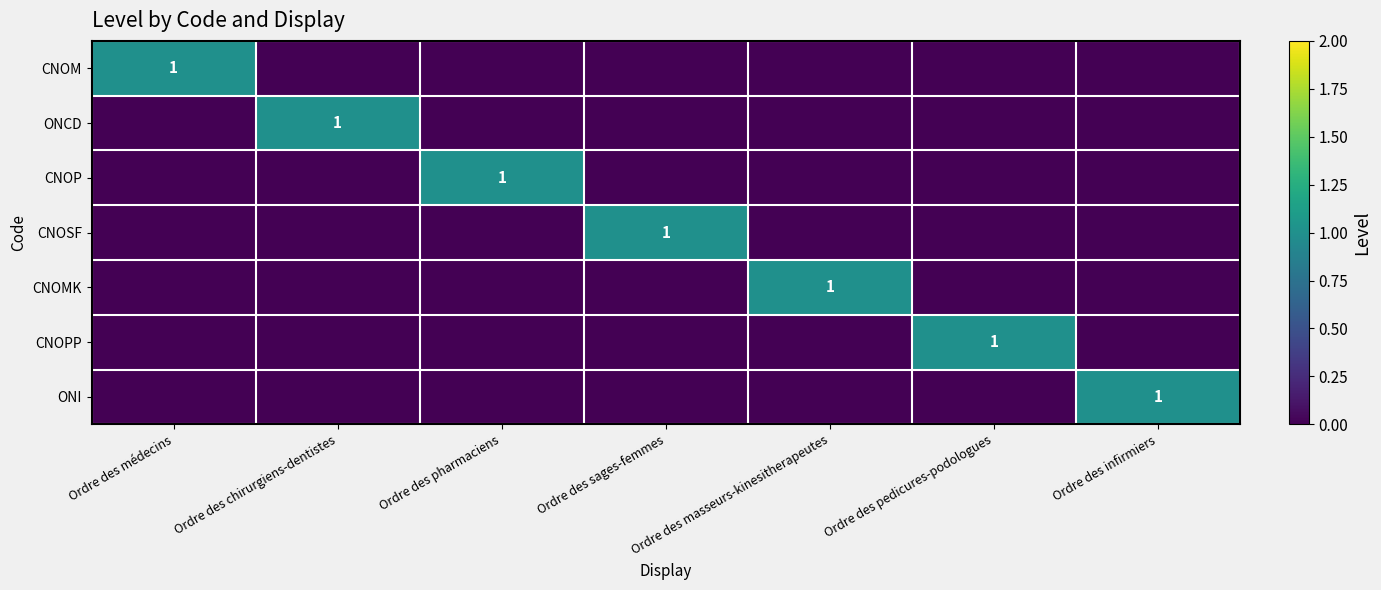

The ONI series shows 2 at Ordre des infirmiers. True or false?

False